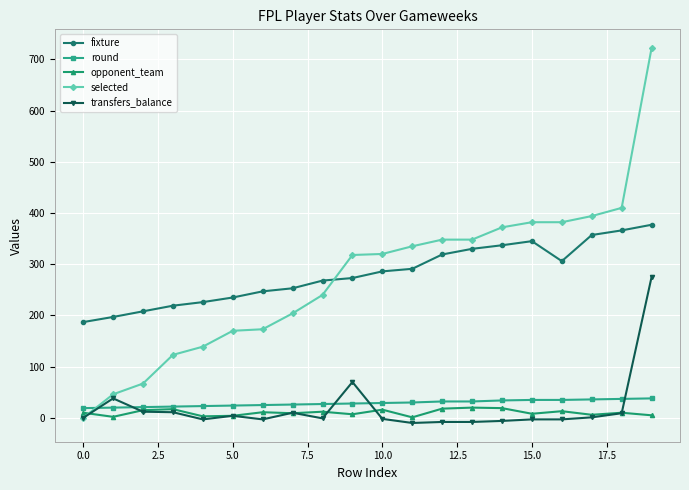

True or false: round and fixture cross at least once.

False